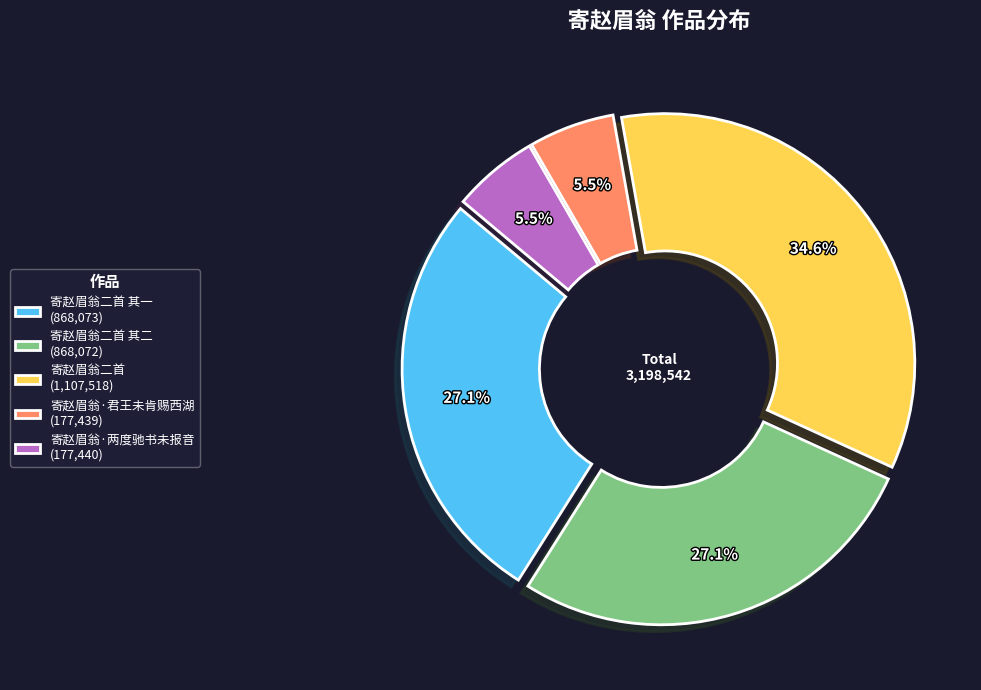

What is the ratio of the value at 寄赵眉翁二首 其二 to the value at 寄赵眉翁二首?

0.8